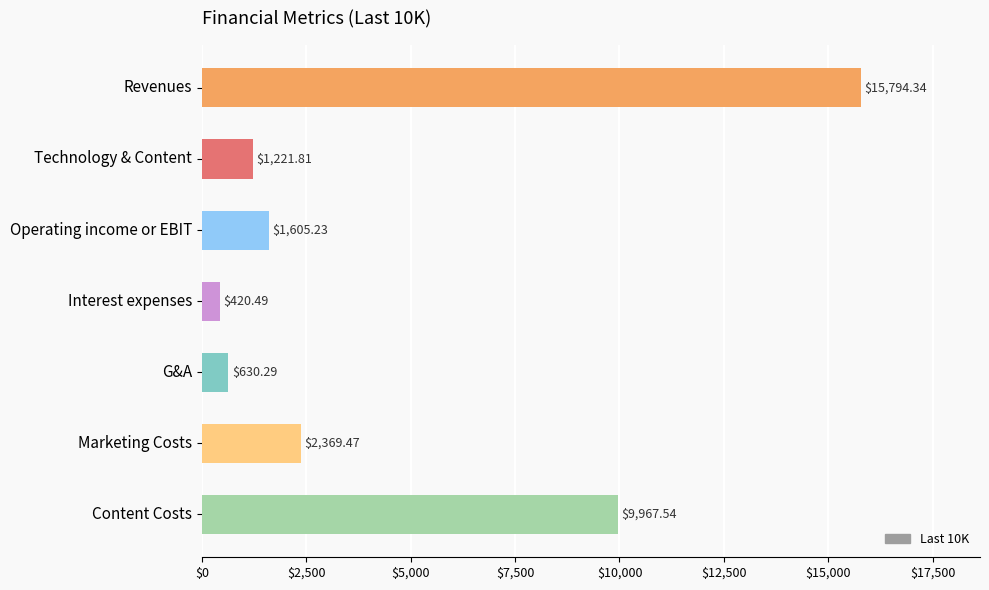

How many values are below 1605?

3